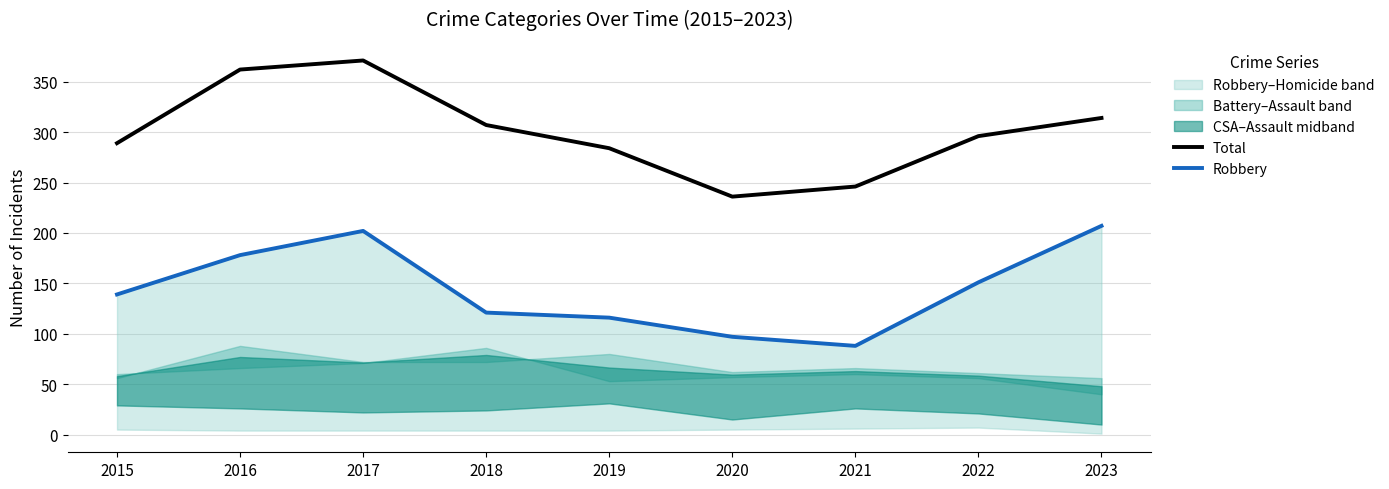

Is it true that Total equals 198 at 2018?

False